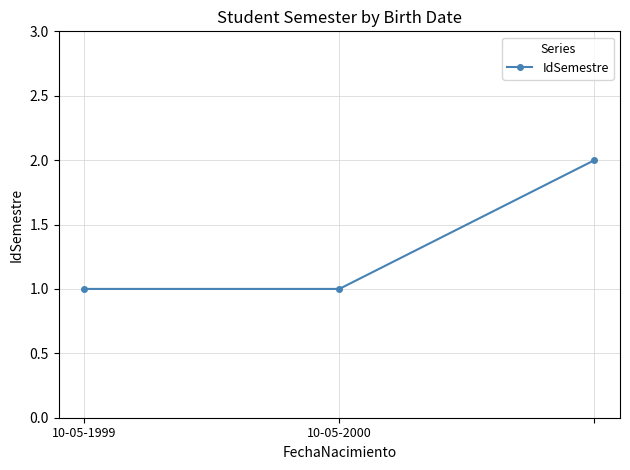

Reading right to left, extract all data points from this chart.

2	1	1